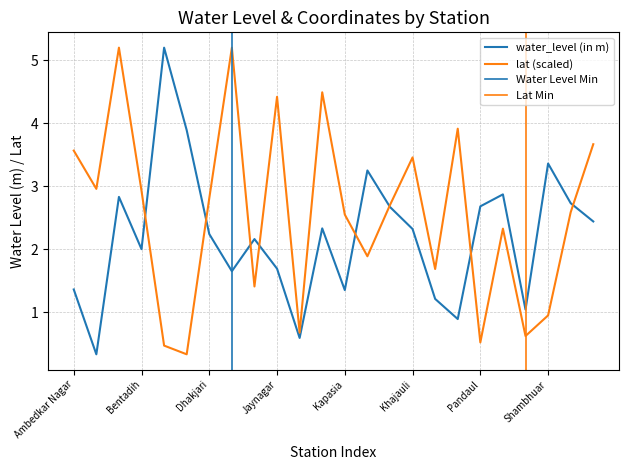

Reading left to right, extract all data points from this chart.

water_level (in m): 1.4	0.3	2.8	2.0	5.2	3.9	2.2	1.6	2.2	1.7	0.6	2.3	1.4	3.2	2.7	2.3	1.2	0.9	2.7	2.9	1.0	3.4	2.7	2.4
lat: 3.6	3.0	5.2	2.9	0.5	0.3	2.8	5.2	1.4	4.4	0.7	4.5	2.5	1.9	2.7	3.5	1.7	3.9	0.5	2.3	0.6	0.9	2.6	3.7